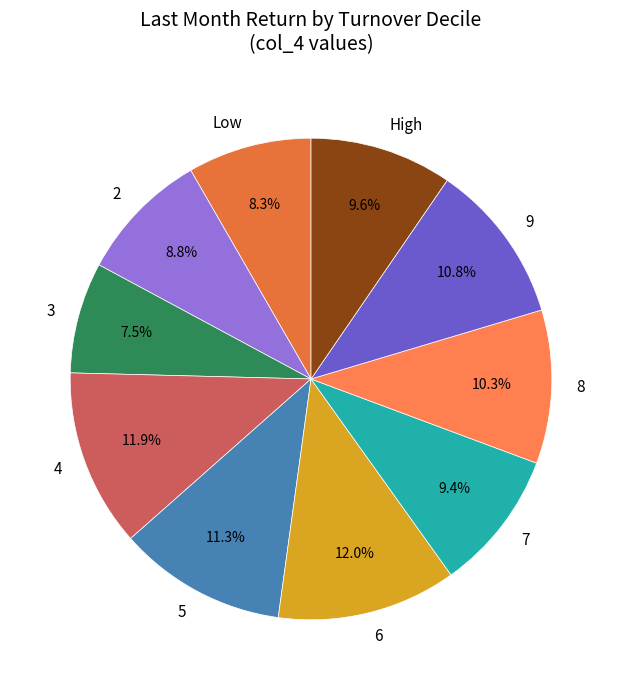

True or false: High accounts for 17% of the total.

False